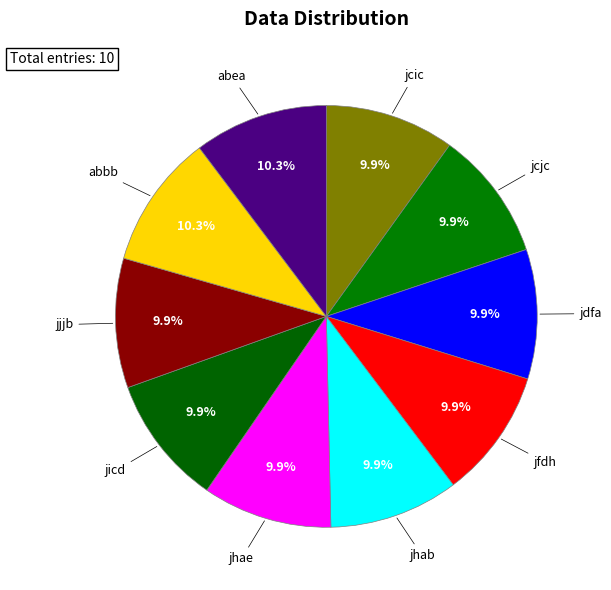

What is the ratio of the value at jdfa to the value at jjjb?

1.0